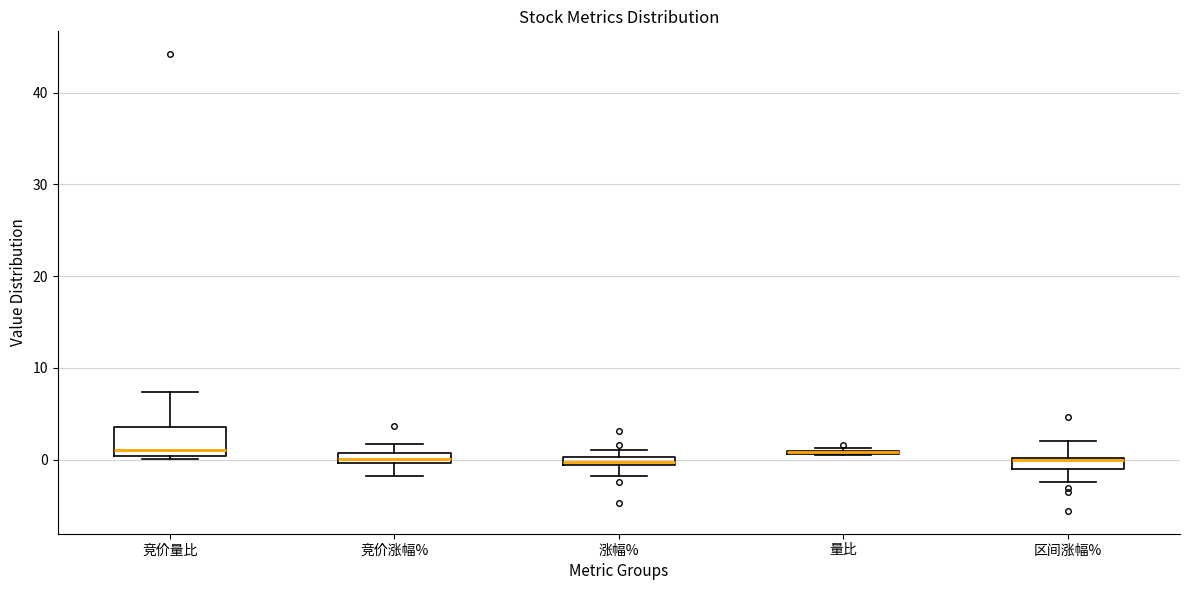

Comparing the boxes themselves (not the whiskers), which one is the tallest?

竞价量比